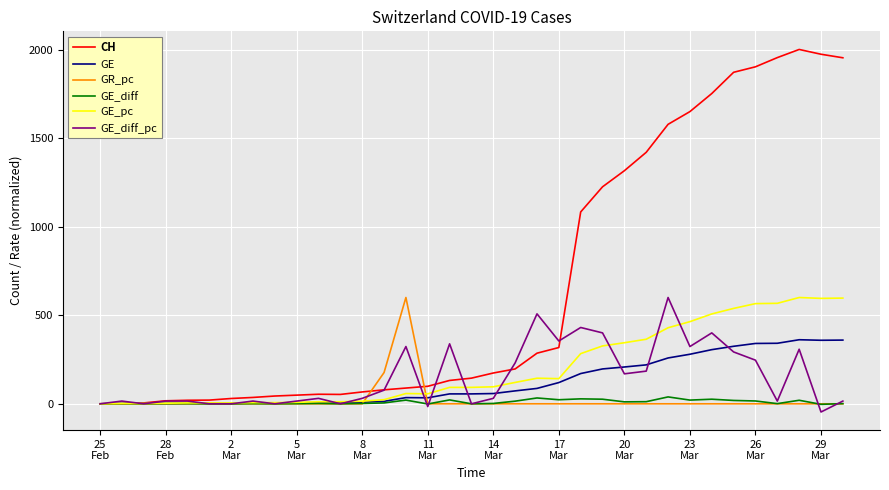

Which series has the largest total across all categories?

CH